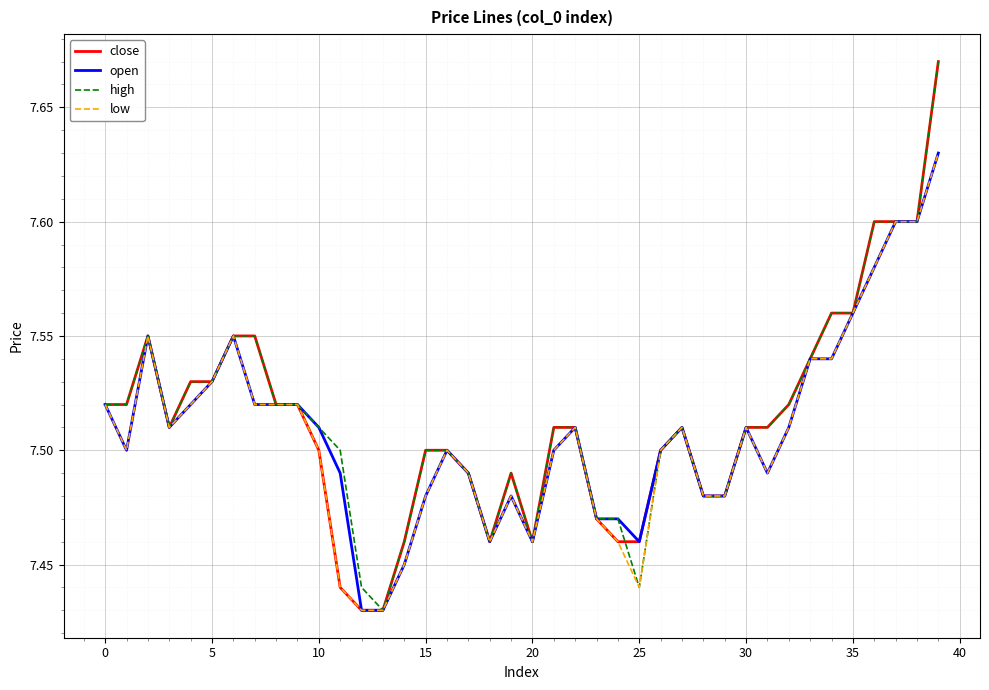

What are all the series names shown in the legend?

close, open, high, low